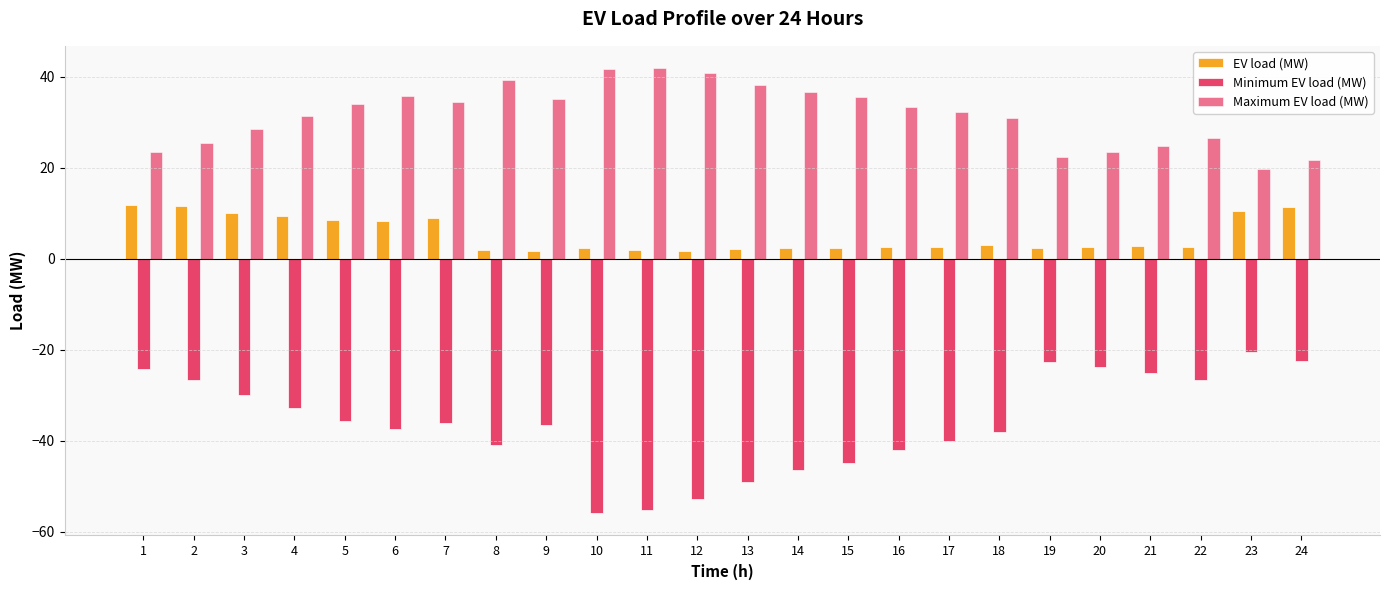

Reading left to right, list all the values displayed in this chart.

EV load (MW): 1=11.8	2=11.5	3=10.0	4=9.3	5=8.5	6=8.4	7=9.0	8=1.9	9=1.8	10=2.4	11=1.9	12=1.7	13=2.0	14=2.5	15=2.4	16=2.5	17=2.6	18=2.9	19=2.3	20=2.5	21=2.8	22=2.6	23=10.5	24=11.4
Minimum EV load (MW): 1=-24.4	2=-26.6	3=-29.9	4=-32.9	5=-35.7	6=-37.5	7=-36.1	8=-41.0	9=-36.5	10=-56.0	11=-55.3	12=-52.9	13=-49.0	14=-46.5	15=-44.9	16=-42.0	17=-40.0	18=-38.1	19=-22.7	20=-23.8	21=-25.1	22=-26.7	23=-20.5	24=-22.5
Maximum EV load (MW): 1=23.4	2=25.5	3=28.6	4=31.4	5=34.1	6=35.8	7=34.5	8=39.4	9=35.2	10=41.7	11=41.9	12=40.8	13=38.1	14=36.6	15=35.5	16=33.5	17=32.2	18=31.0	19=22.4	20=23.5	21=24.9	22=26.5	23=19.7	24=21.6